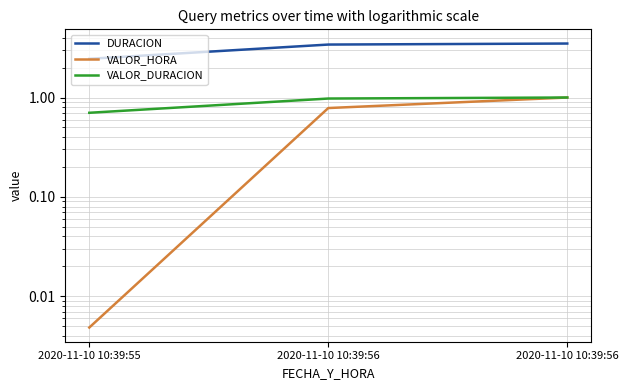

At how many categories does at least one series exceed 0?

3